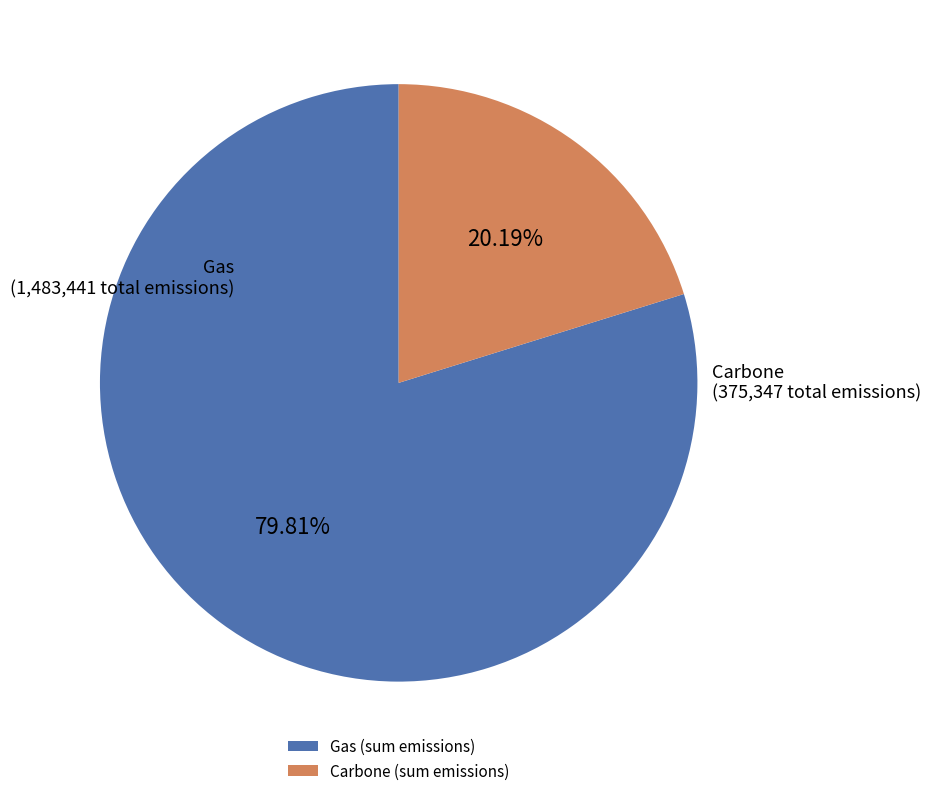

How many segments does this pie chart have?

2